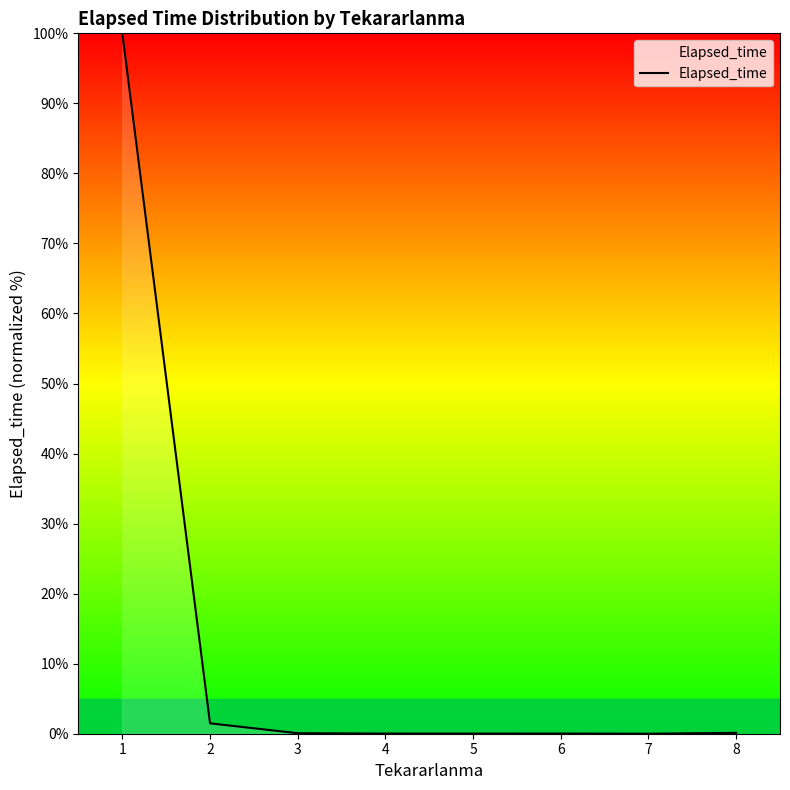

The value at 3 is 0.1. True or false?

True